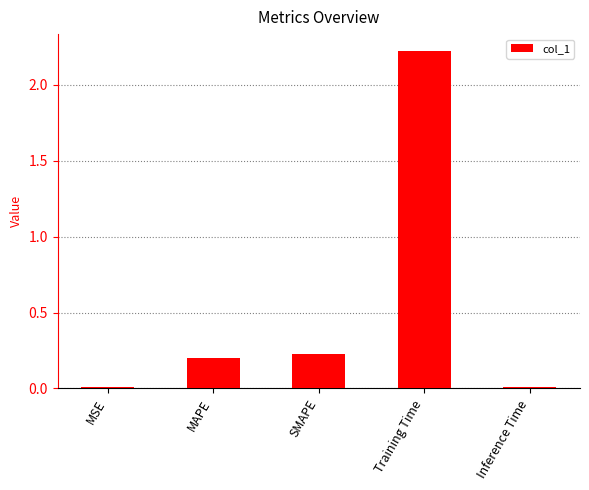

How many data points does each series have?

5